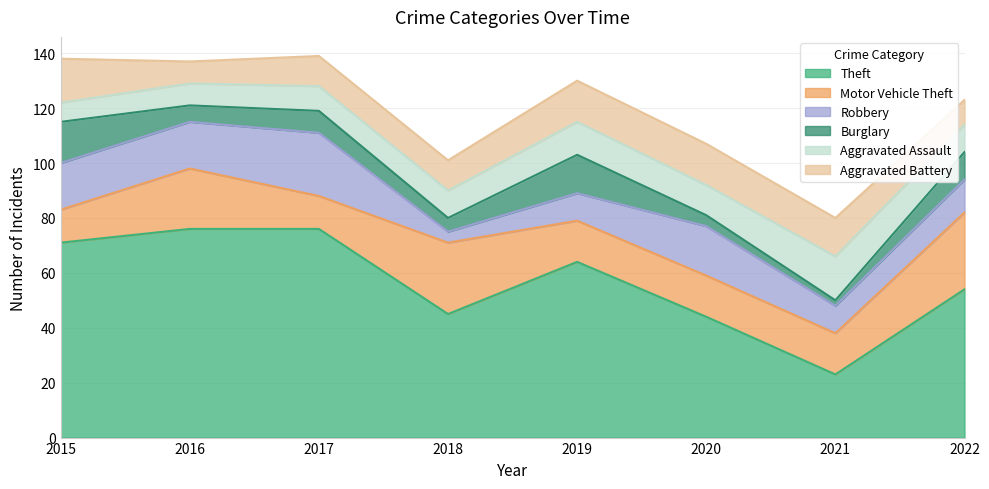

Where is Robbery nearest to the value 13?

2022